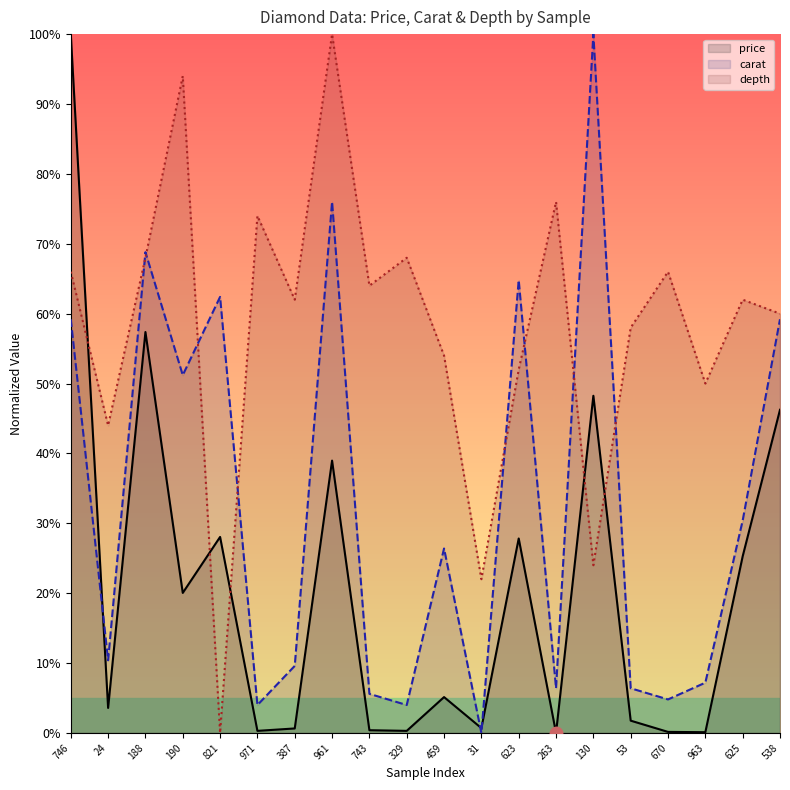

How many positive values does the carat series have?

19